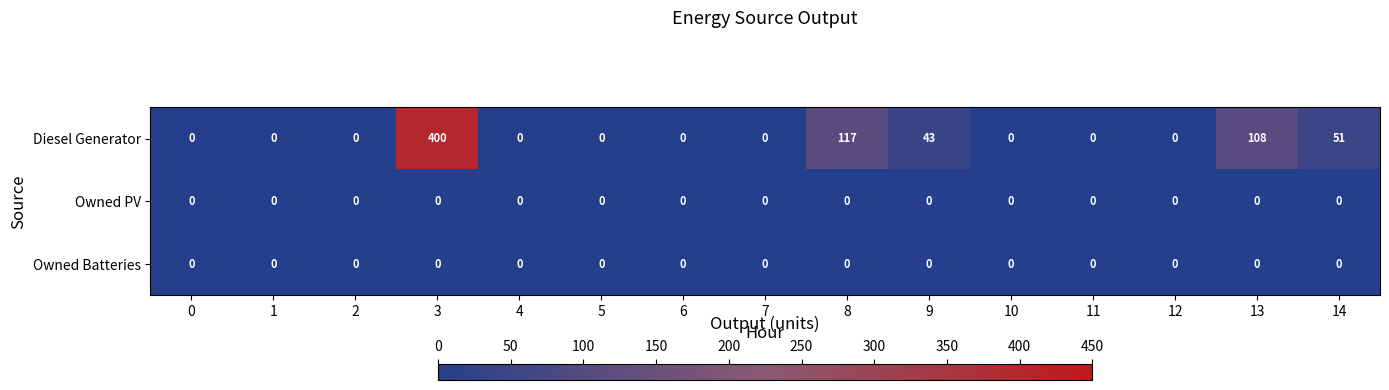

How many data points does each series have?

15